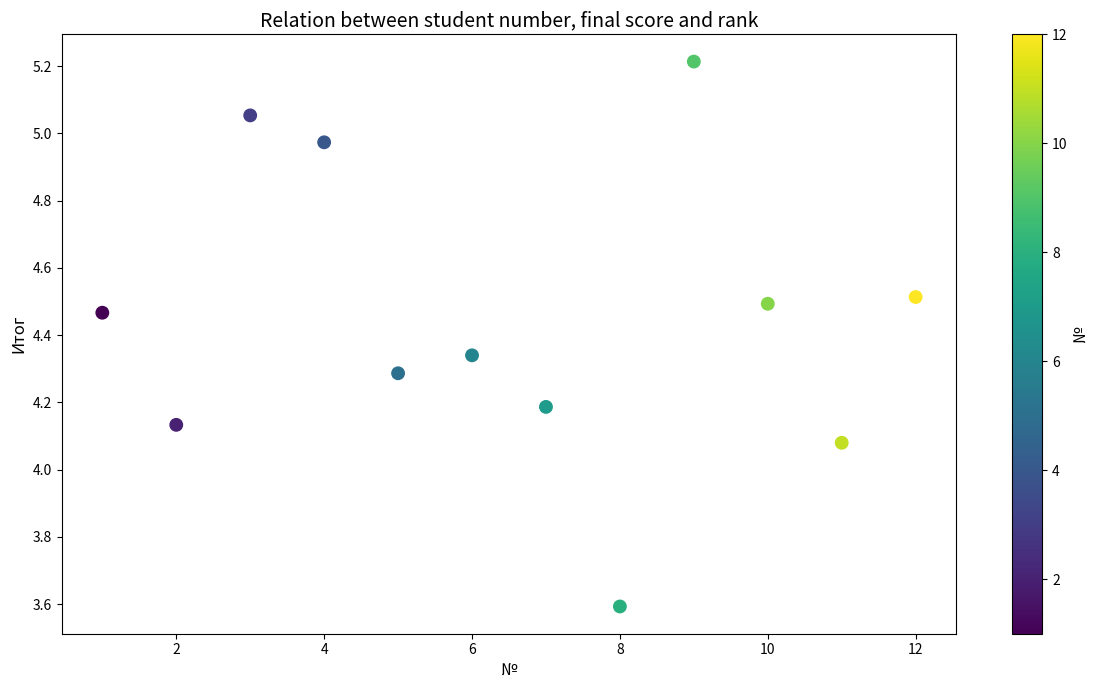

What is the range of X values (max minus min)?

11.0